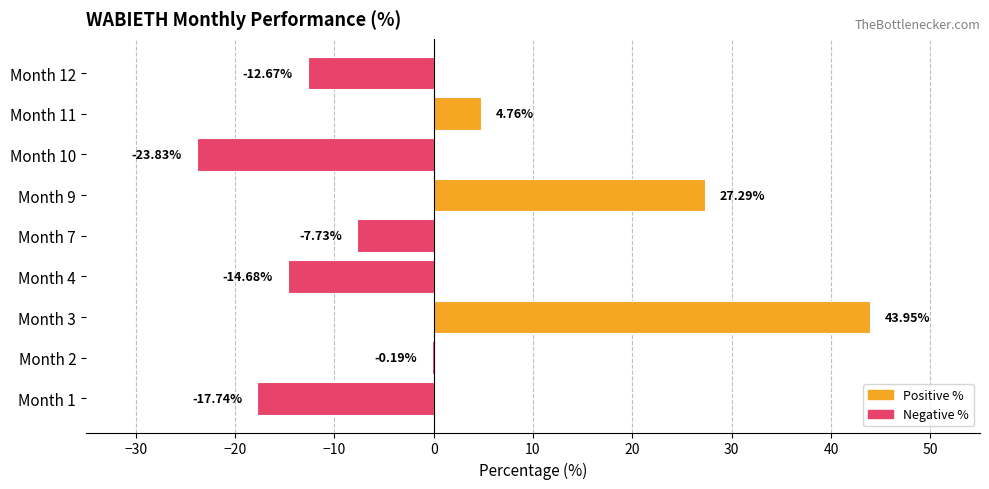

Which has a higher value, Month 11 or Month 10?

Month 11